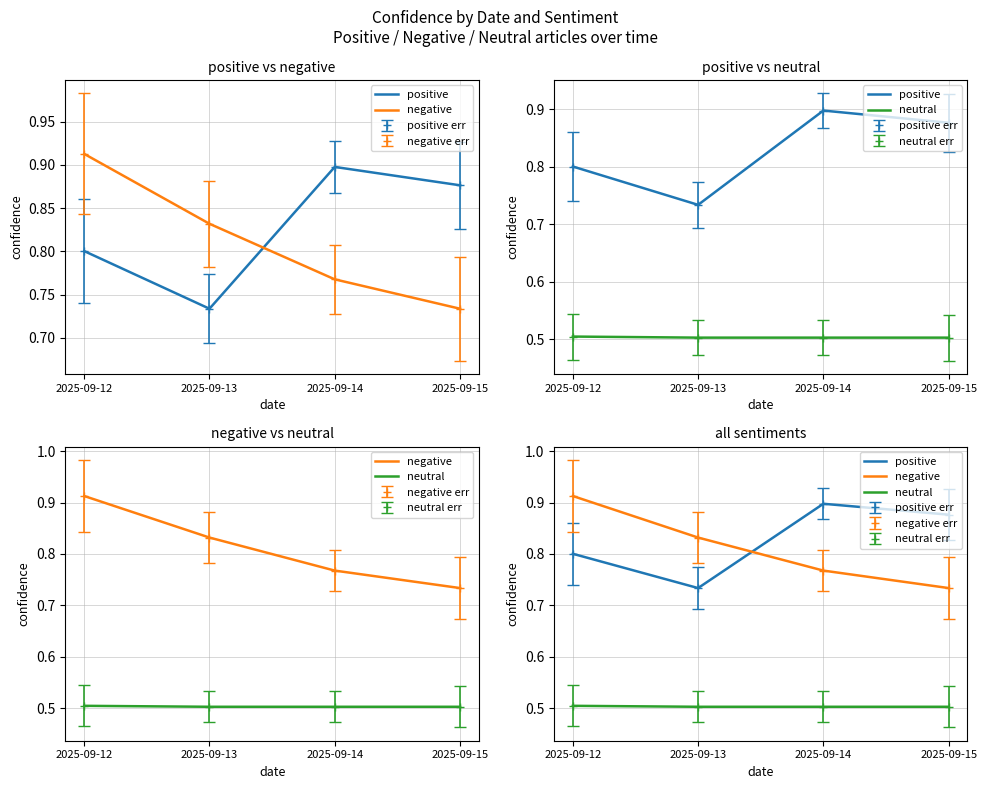

Does the chart have visible grid lines?

Yes